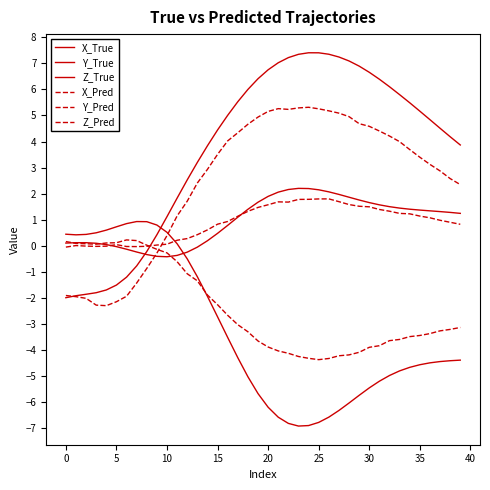

What is the maximum value for X_True?

7.4